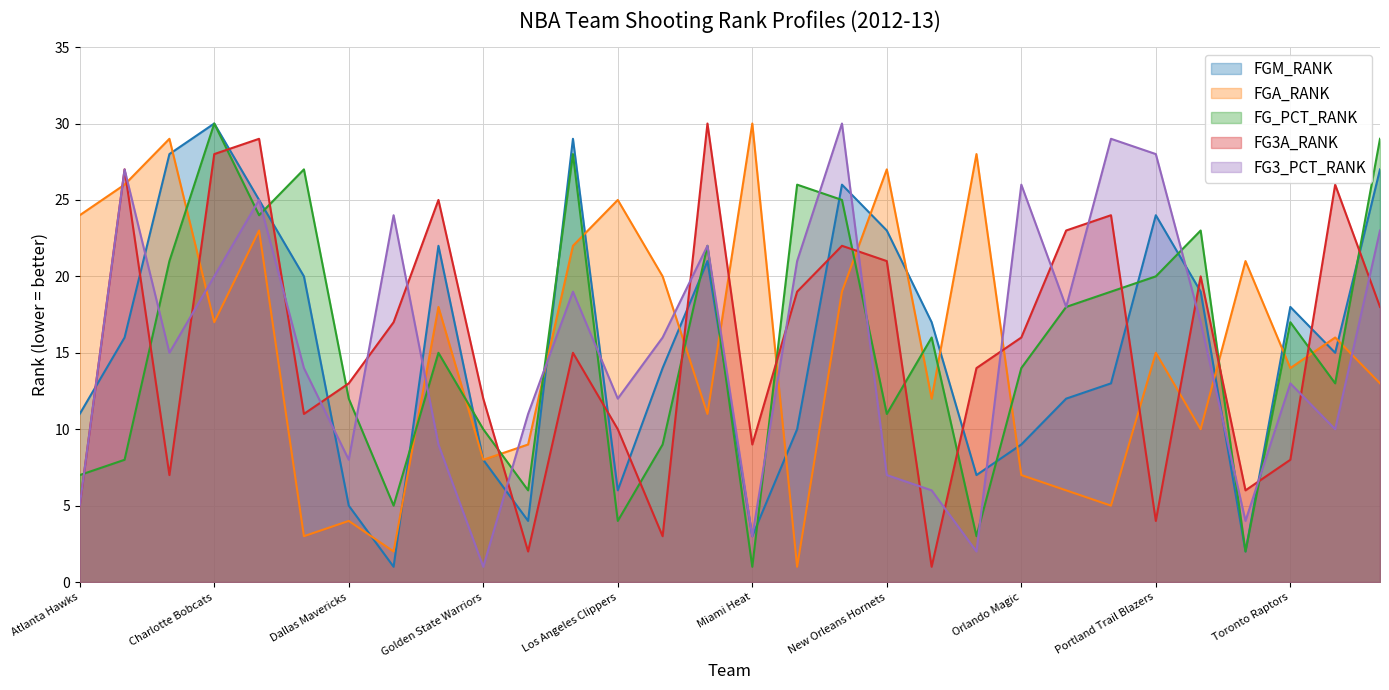

Reading left to right, transcribe all the data shown in this chart.

FGM_RANK: 11	16	28	30	25	20	5	1	22	8	4	29	6	14	21	3	10	26	23	17	7	9	12	13	24	19	2	18	15	27
FGA_RANK: 24	26	29	17	23	3	4	2	18	8	9	22	25	20	11	30	1	19	27	12	28	7	6	5	15	10	21	14	16	13
FG_PCT_RANK: 7	8	21	30	24	27	12	5	15	10	6	28	4	9	22	1	26	25	11	16	3	14	18	19	20	23	2	17	13	29
FG3A_RANK: 5	27	7	28	29	11	13	17	25	12	2	15	10	3	30	9	19	22	21	1	14	16	23	24	4	20	6	8	26	18
FG3_PCT_RANK: 5	27	15	20	25	14	8	24	9	1	11	19	12	16	22	3	21	30	7	6	2	26	18	29	28	17	4	13	10	23